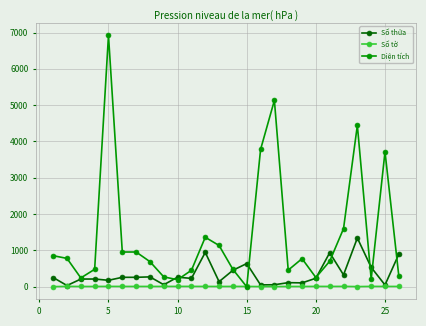

What is the value of the Diện tích point at the 24th from the left?

211.9